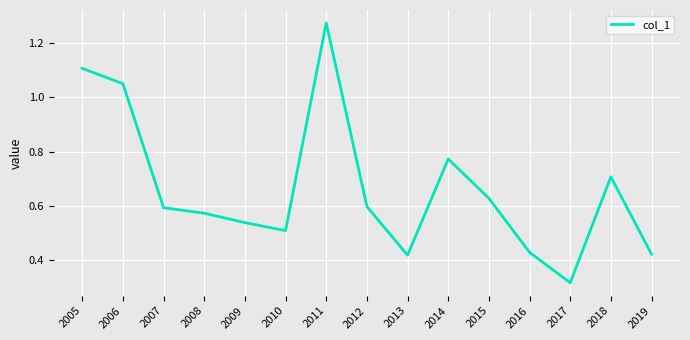

Is it true that the value at 2006 is 1.1?

True